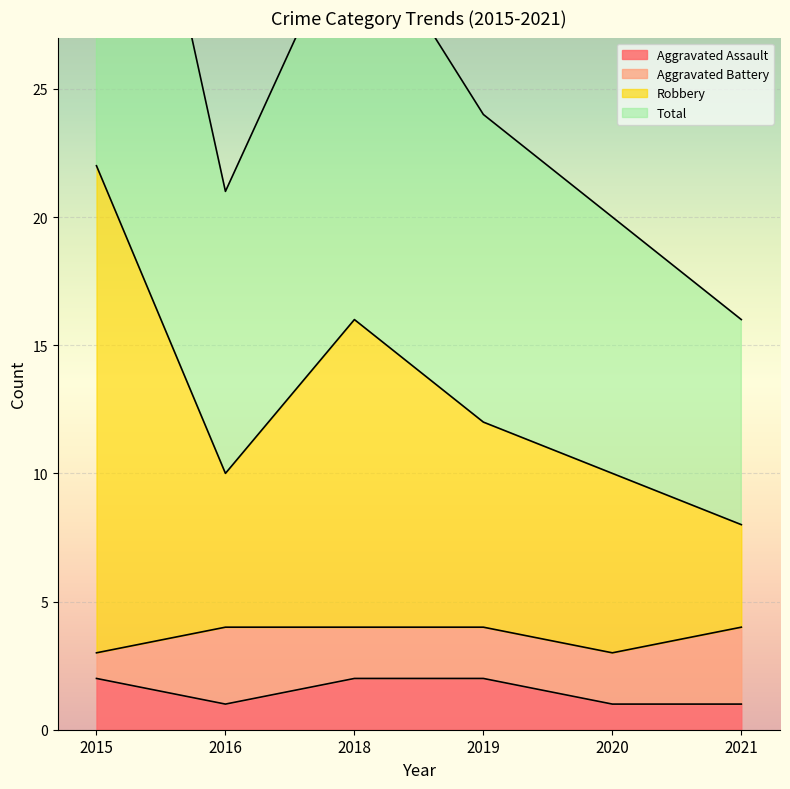

How many data points in Robbery are less than 12?

3